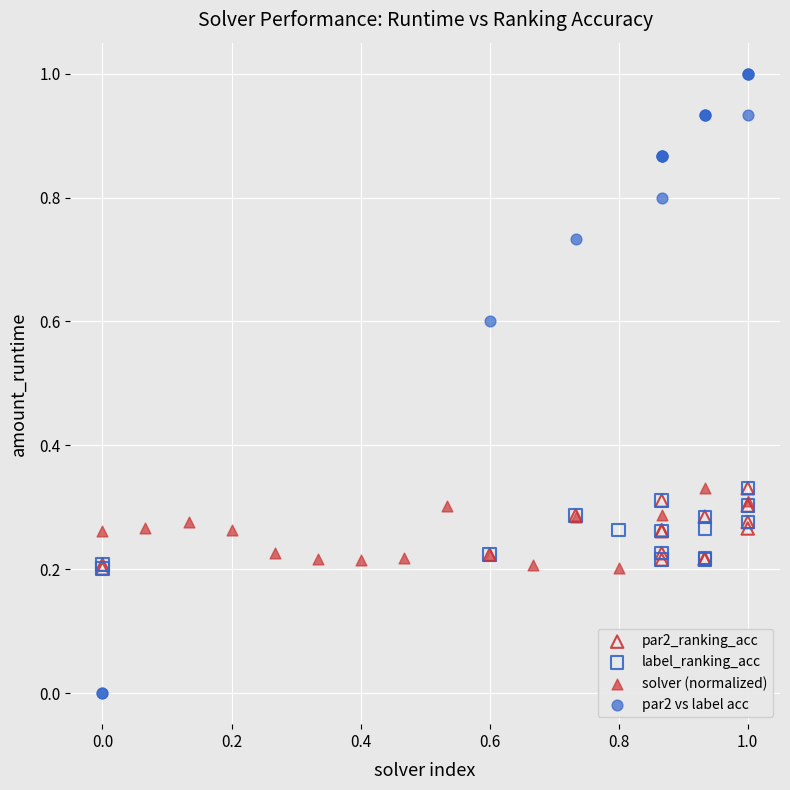

Which series contains the highest Y value?

par2 vs label acc